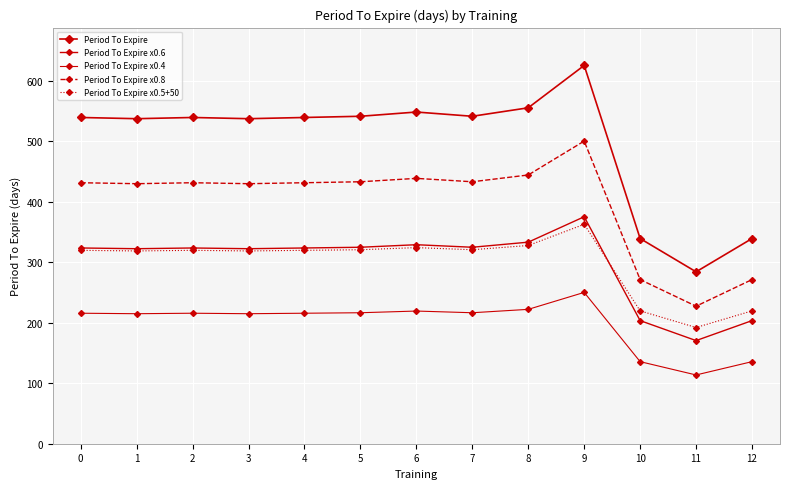

How many data points does each series have?

13